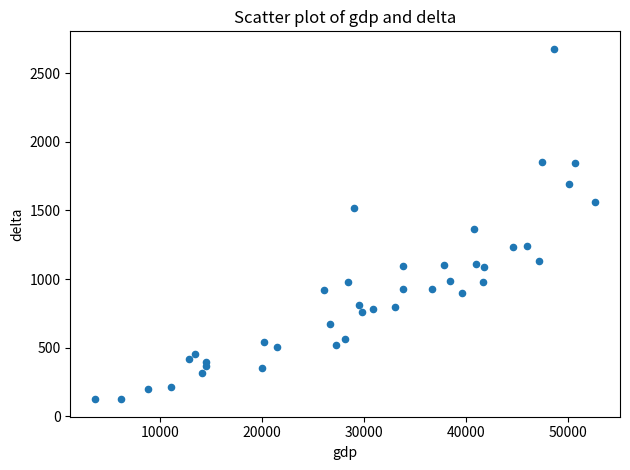

What is the range of Y values (max minus min)?

2553.9